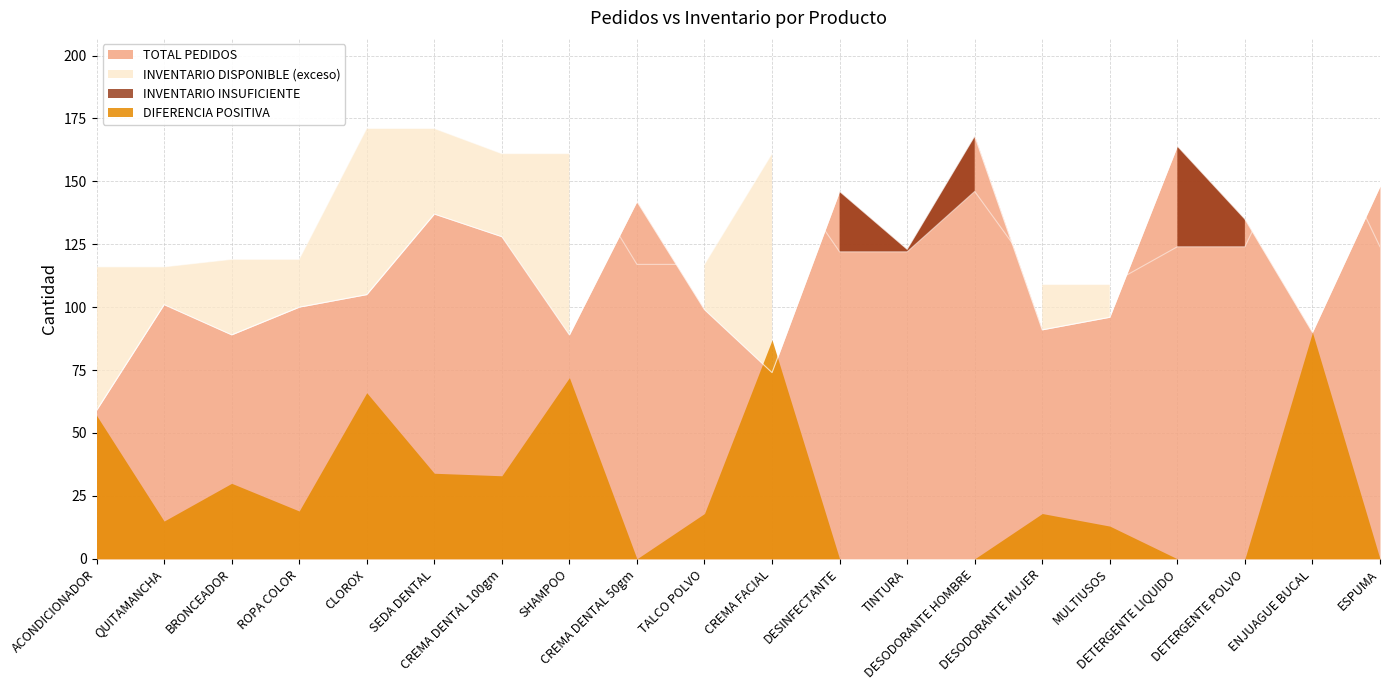

List the labels in order of TOTAL PEDIDOS value, smallest first.

ACONDICIONADOR, CREMA FACIAL, BRONCEADOR, SHAMPOO, ENJUAGUE BUCAL, DESODORANTE MUJER, MULTIUSOS, TALCO POLVO, ROPA COLOR, QUITAMANCHA, CLOROX, TINTURA, CREMA DENTAL 100gm, DETERGENTE POLVO, SEDA DENTAL, CREMA DENTAL 50gm, DESINFECTANTE, ESPUMA, DETERGENTE LIQUIDO, DESODORANTE HOMBRE